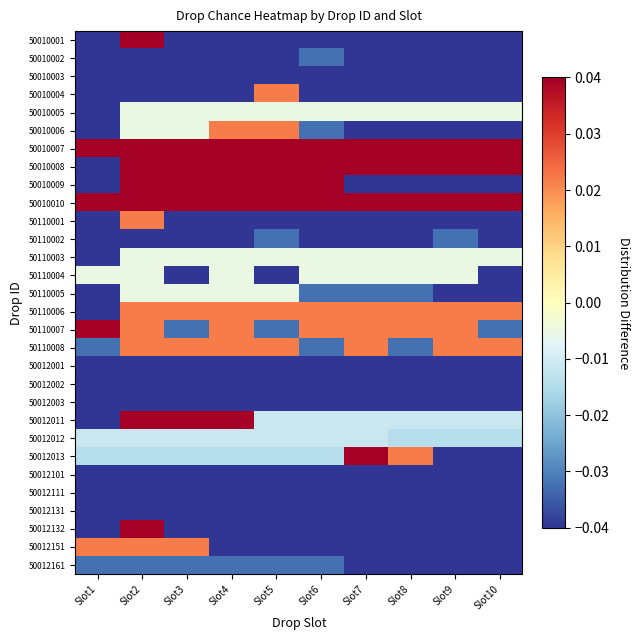

What is the total value across all series at Slot10?

-0.7